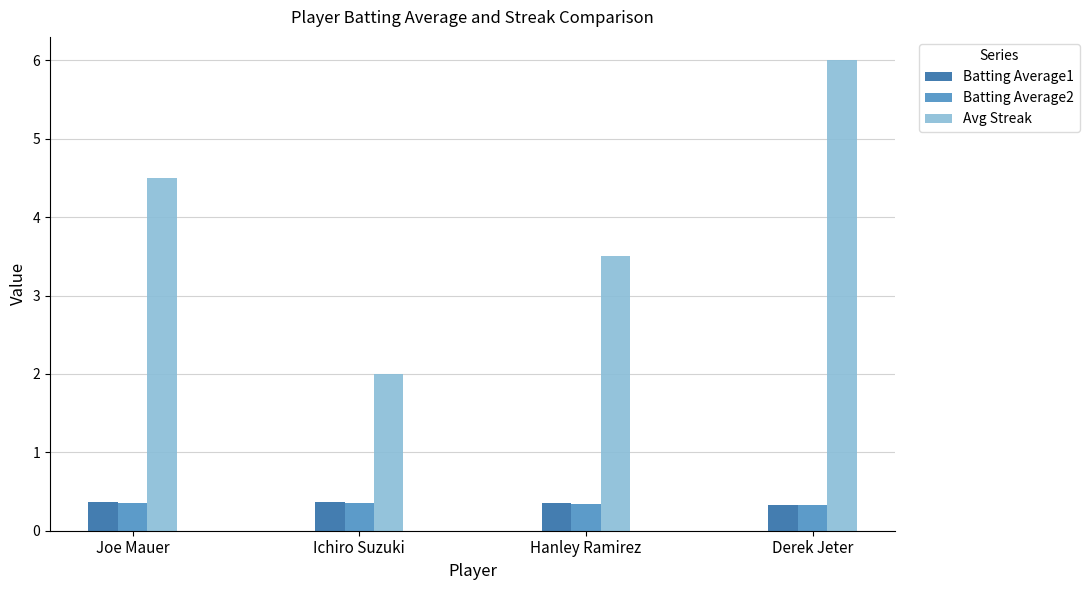

What is the lowest value of the Batting Average1 series?

0.3